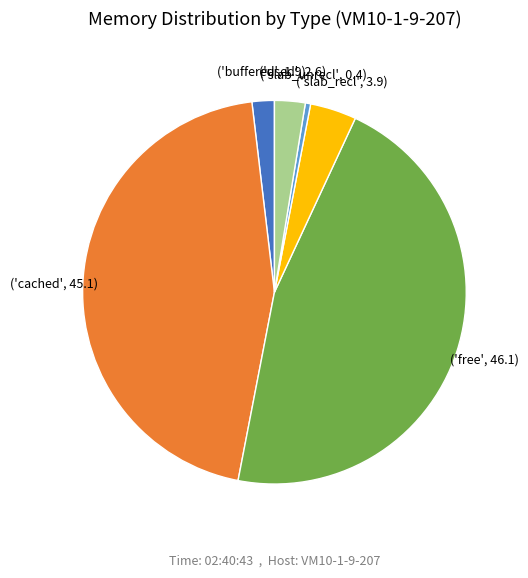

Count the number of slices in the pie.

6